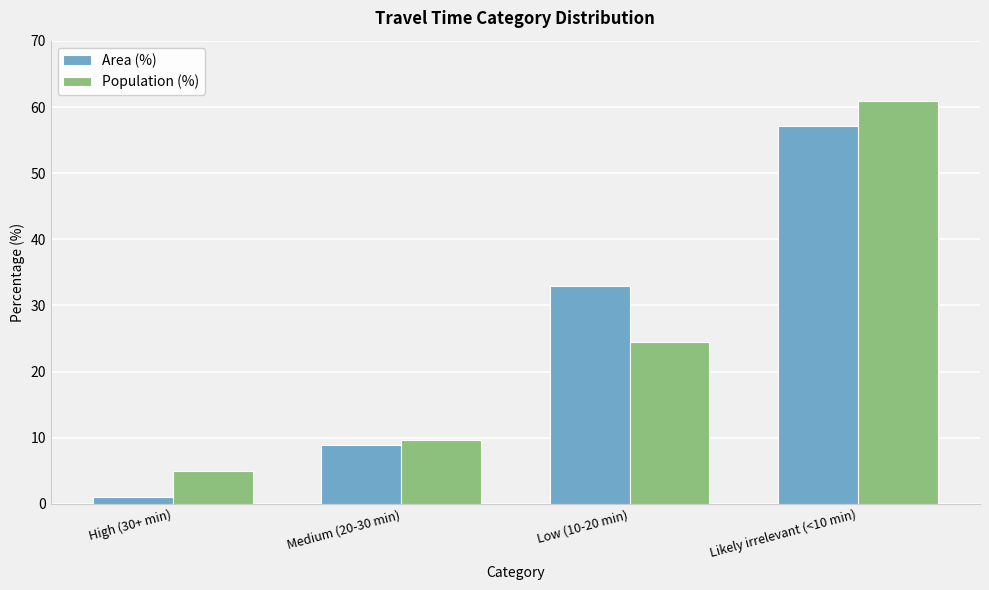

True or false: Area (%) has a value of 8.9 at Medium (20-30 min).

True